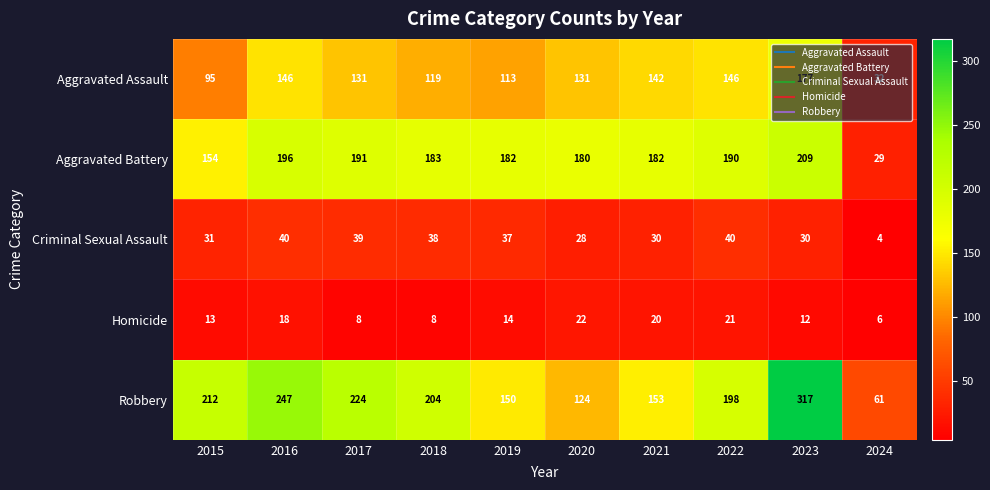

Rank the series at 2019 from highest to lowest value.

Aggravated Battery, Robbery, Aggravated Assault, Criminal Sexual Assault, Homicide